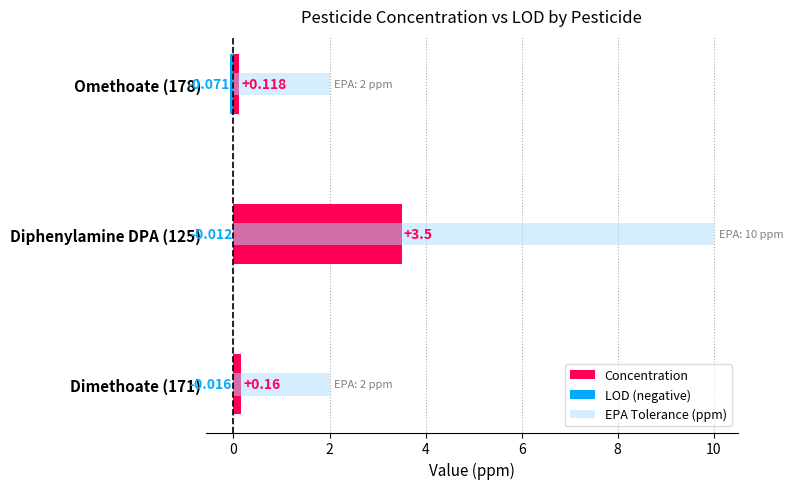

Rank the series by their maximum value, from lowest to highest.

LOD (negative), Concentration, EPA Tolerance (ppm)